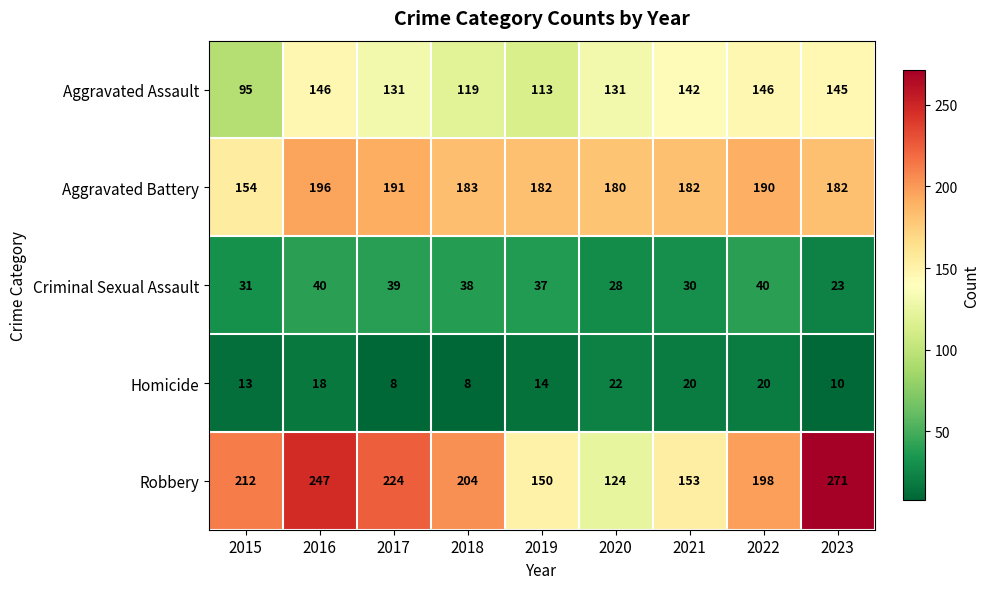

Is the value of Robbery at 2019 greater than the value of Criminal Sexual Assault at 2022?

Yes